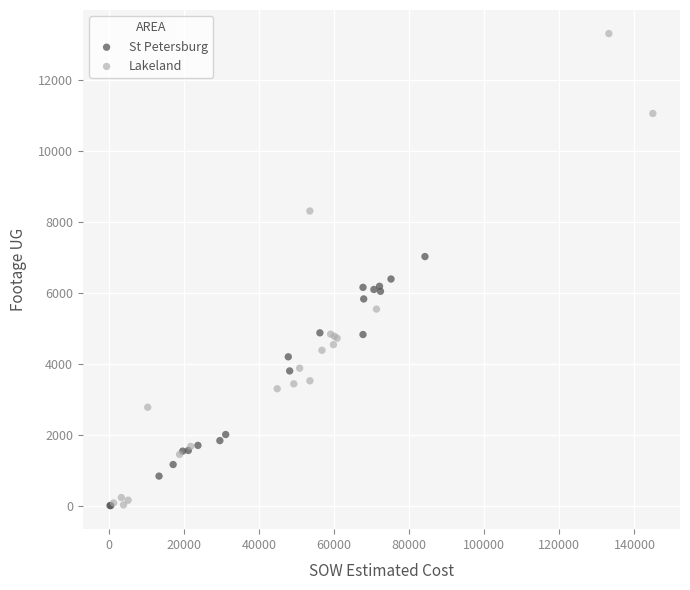

Which series contains the highest Y value?

Lakeland